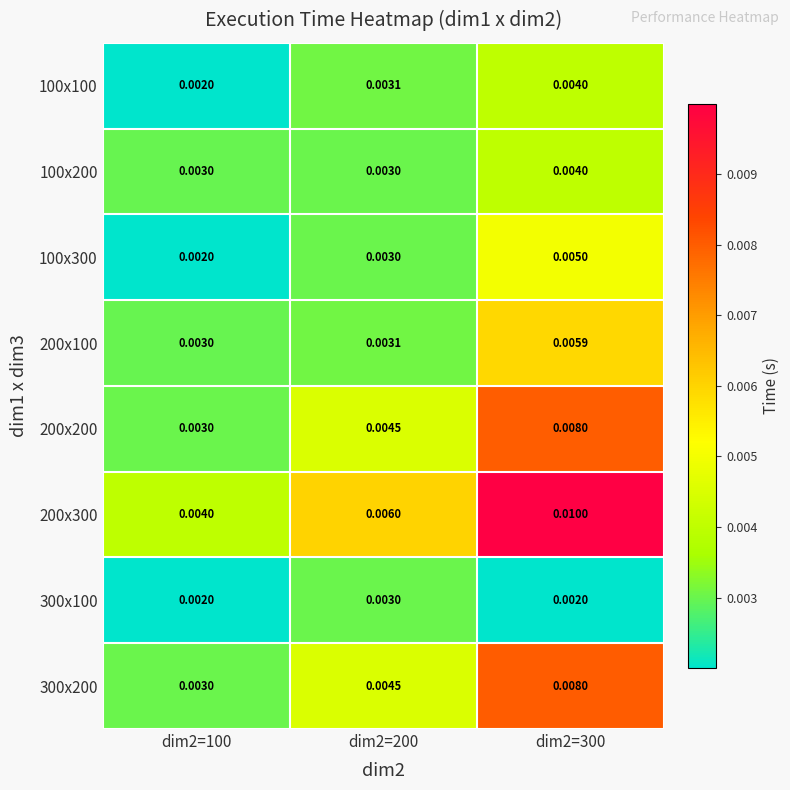

Which series changed the most between dim2=100 and dim2=300?

200x300